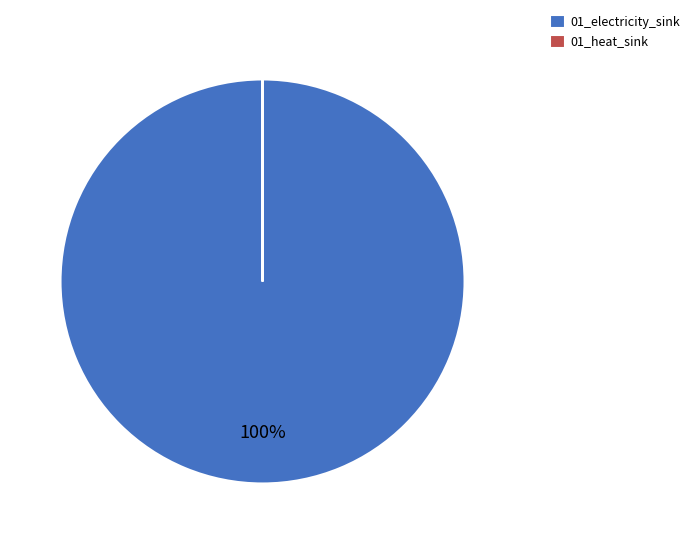

To the nearest percent, what percentage of the pie is 01_electricity_sink?

100%